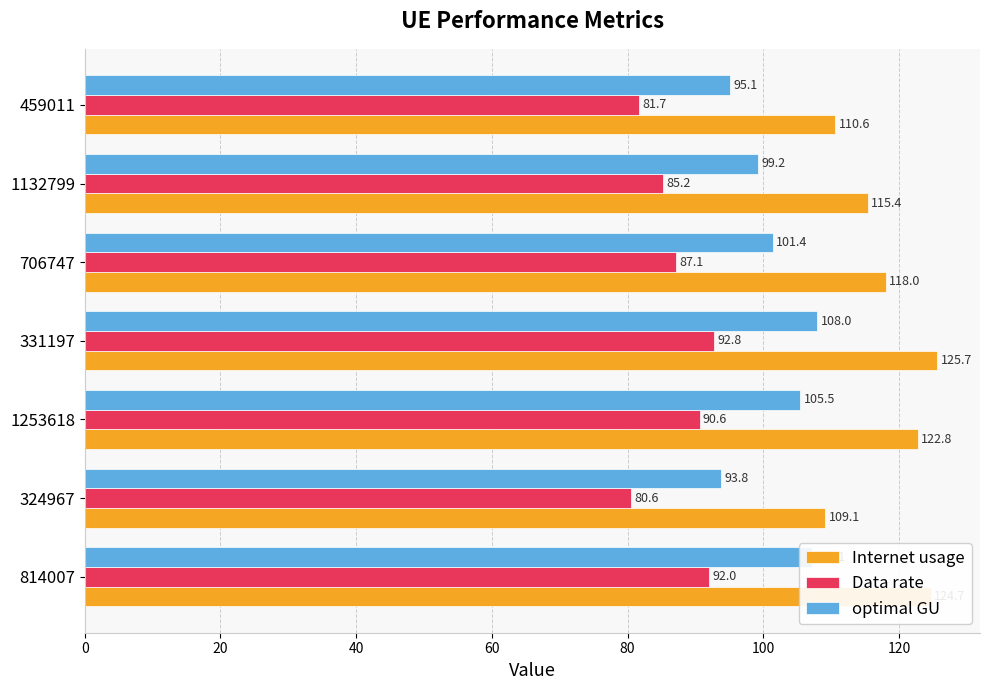

Rank the series by their maximum value, from highest to lowest.

Internet usage, optimal GU, Data rate